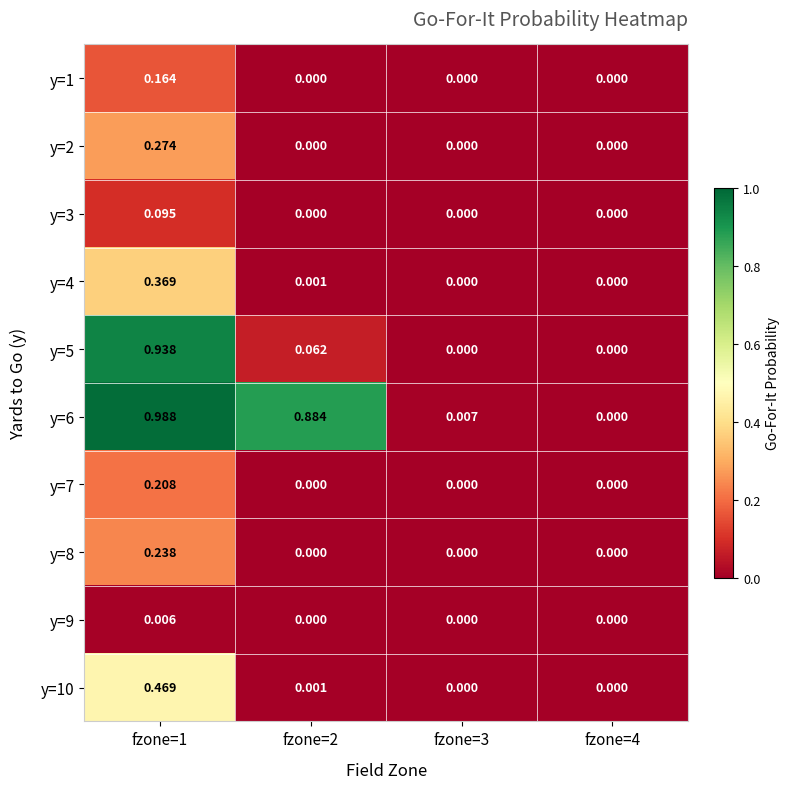

What is the total value across all series at fzone=2?

0.9